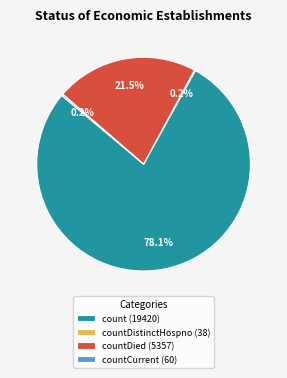

Which category has the biggest portion of the pie?

count (19420)